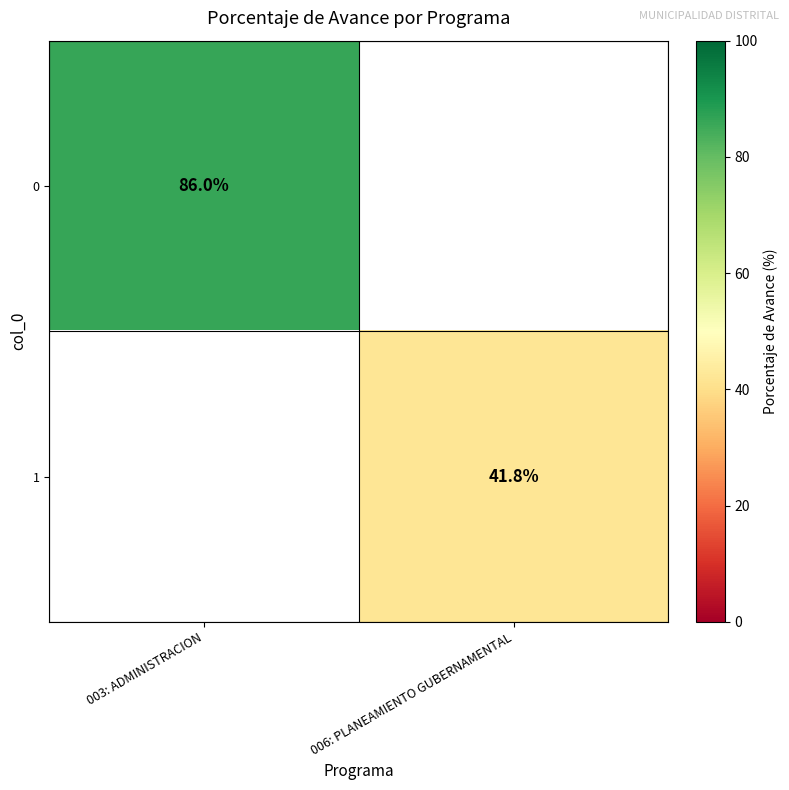

What is the minimum value shown in the chart?

41.8